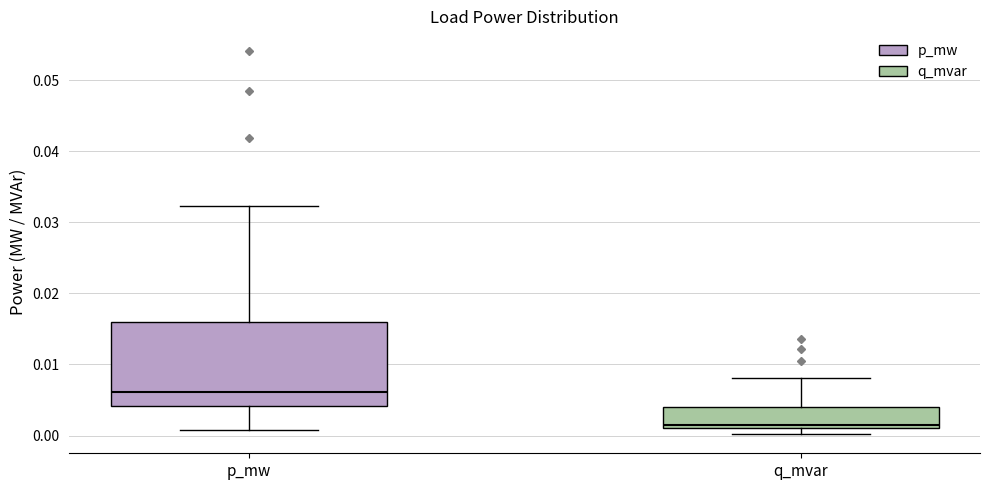

Reading left to right, transcribe this box plot: for each box, give where its median line is, the range the box spans, and where its two whiskers end, as read against the y-axis. The values are not printed on the chart, so give them approximately, as read against the axis.

p_mw: median 0.006, box 0.004 to 0.016, whiskers 0.001 to 0.032
q_mvar: median 0.002, box 0.001 to 0.004, whiskers 0.000 to 0.008